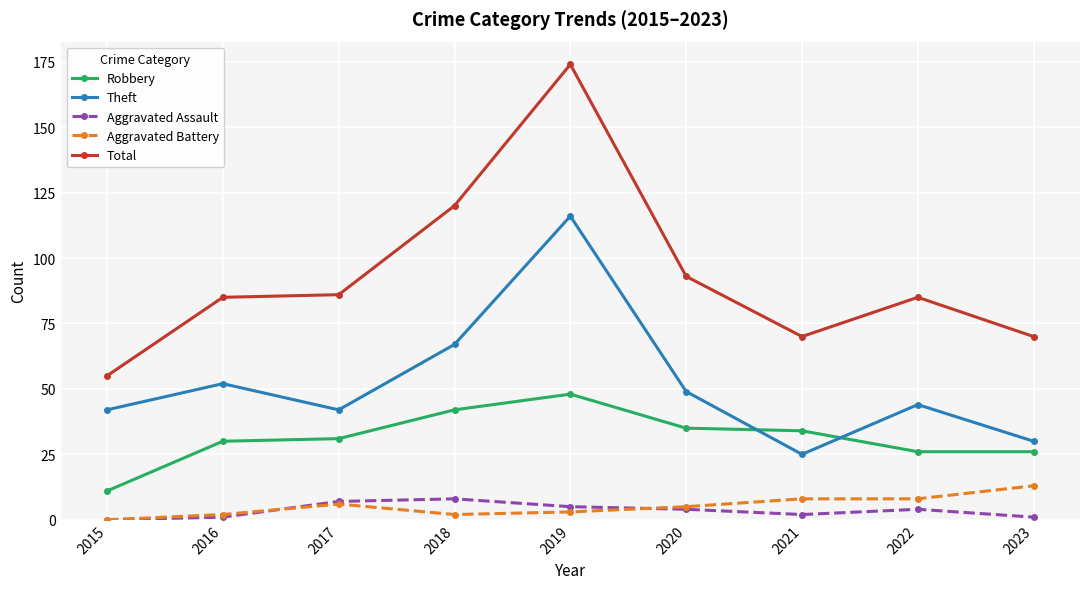

True or false: Aggravated Assault has a value of 5 at 2019.

True